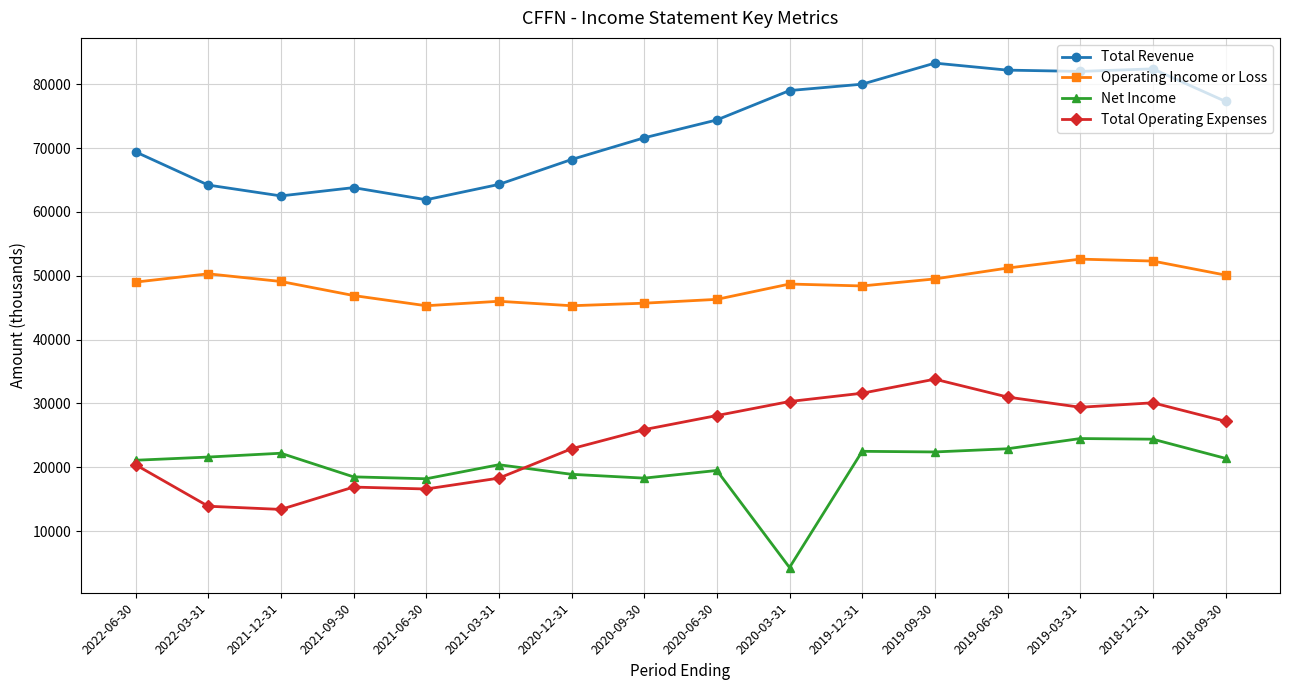

What is the total value across all series at 2022-06-30?

159900